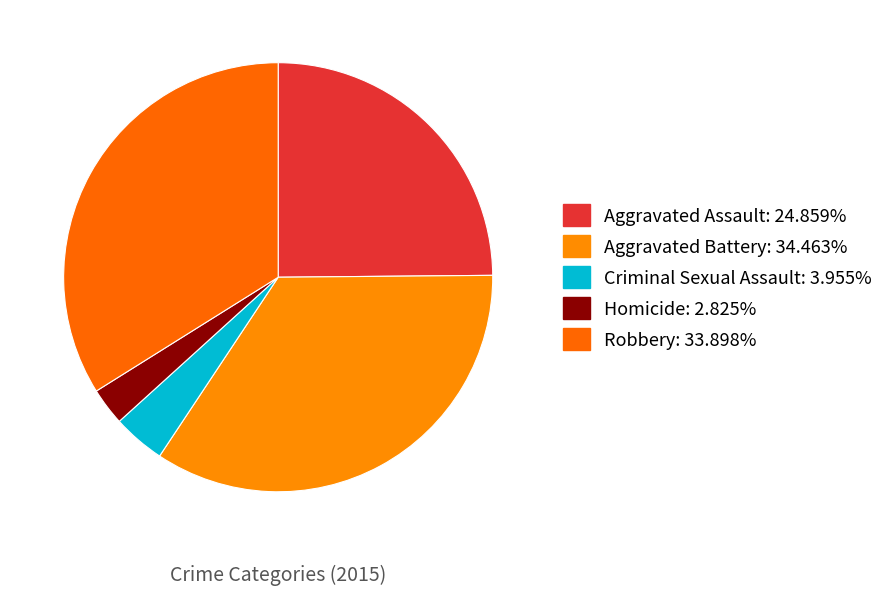

The Aggravated Battery slice represents 34% of the pie. True or false?

True